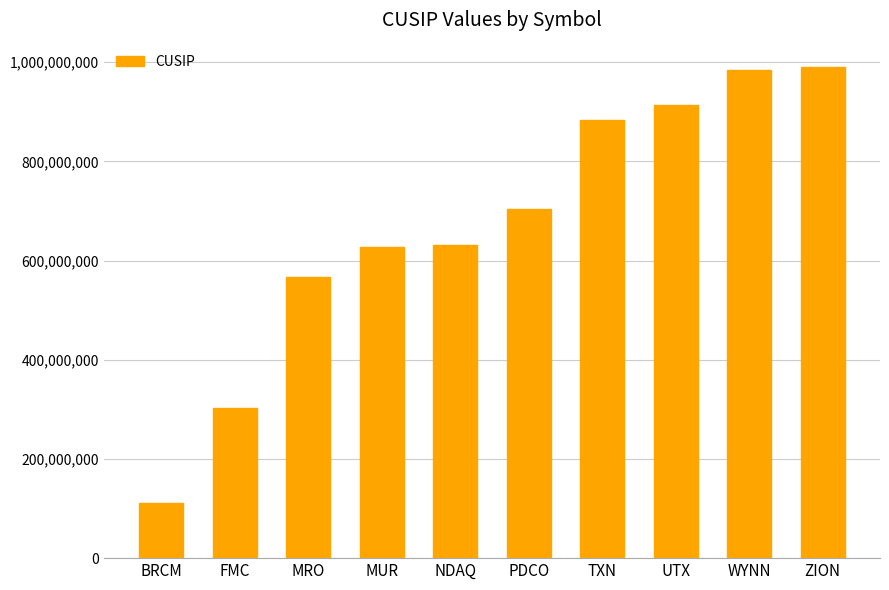

The chart shows a value of 910797524 at NDAQ. True or false?

False